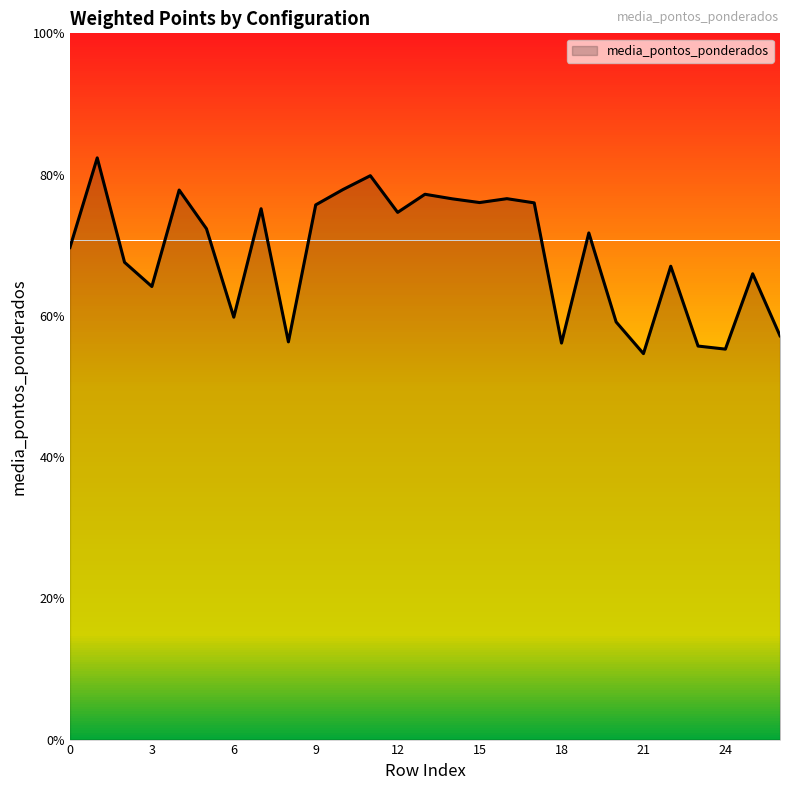

Does the chart have visible grid lines?

No